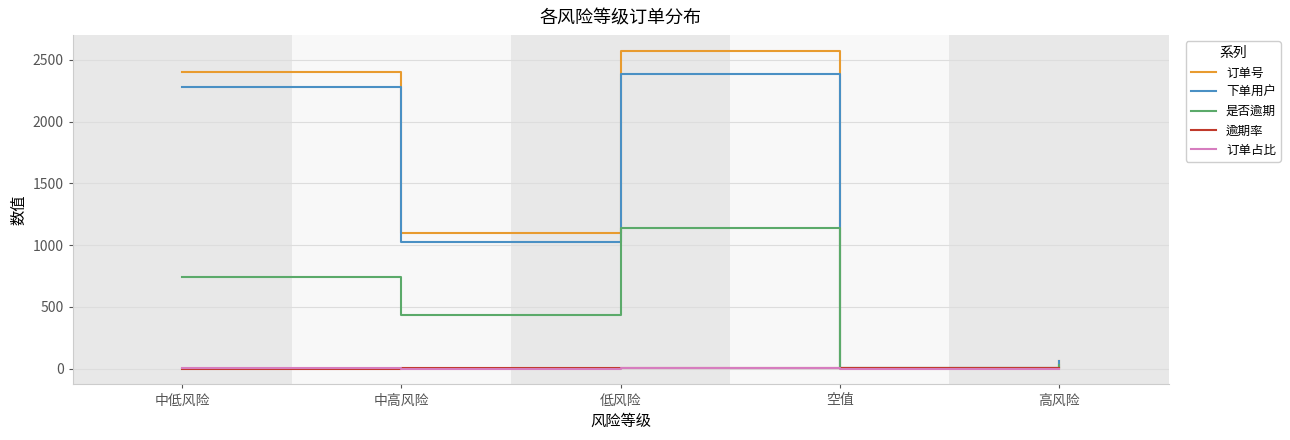

Is it true that 下单用户 equals 1710.6 at 中高风险?

False